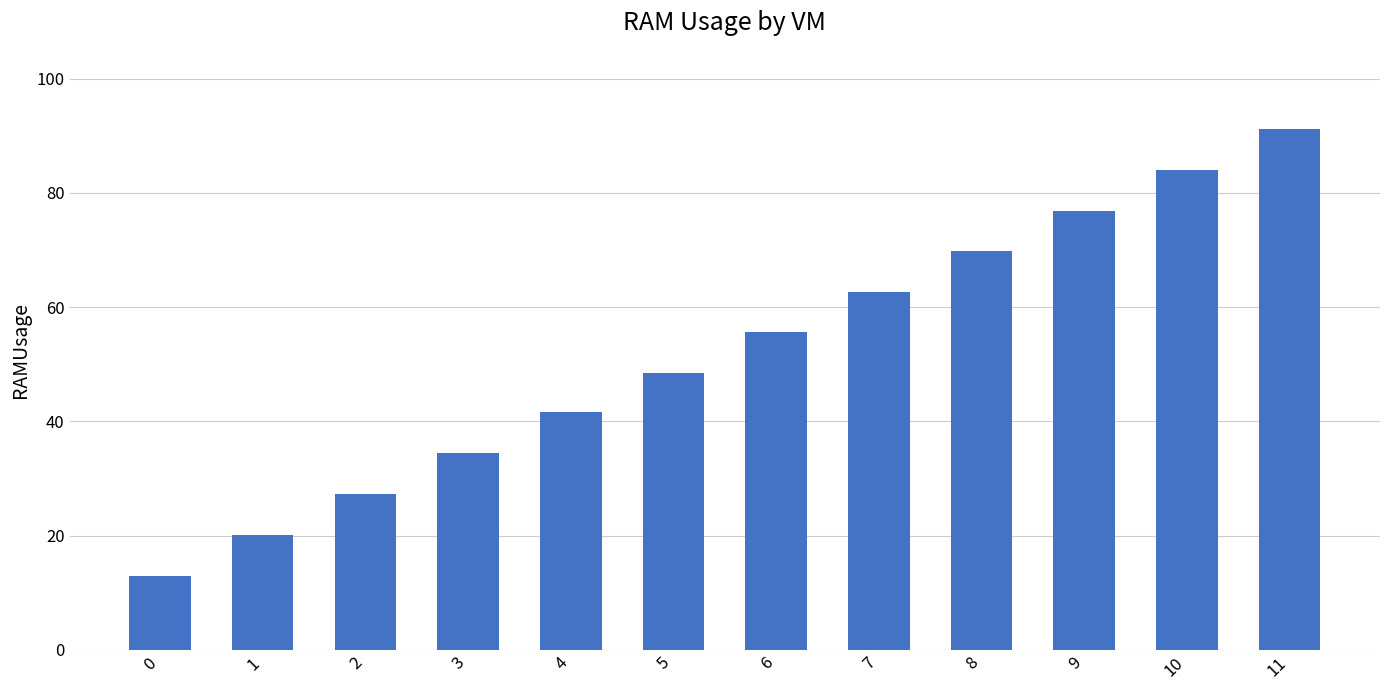

What is the value of the 11th bar from the left?

84.1